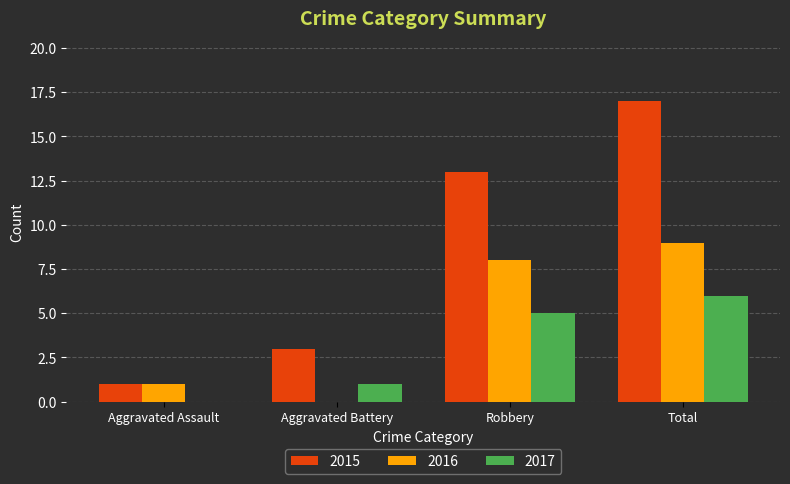

Between Aggravated Assault and Total, which series saw the biggest shift?

2015